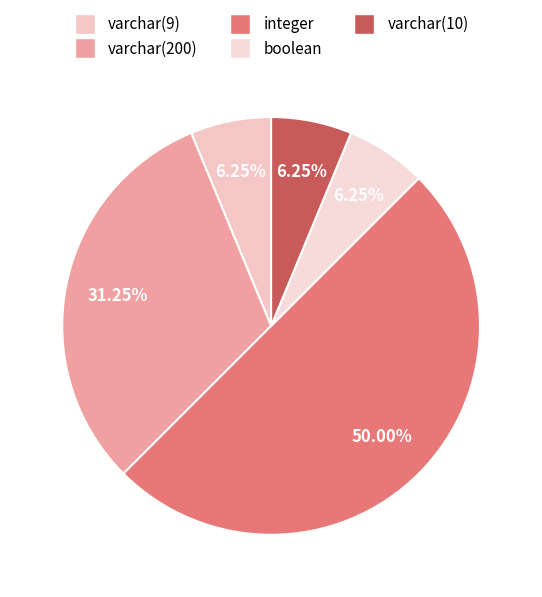

How many slices are in this pie chart?

5